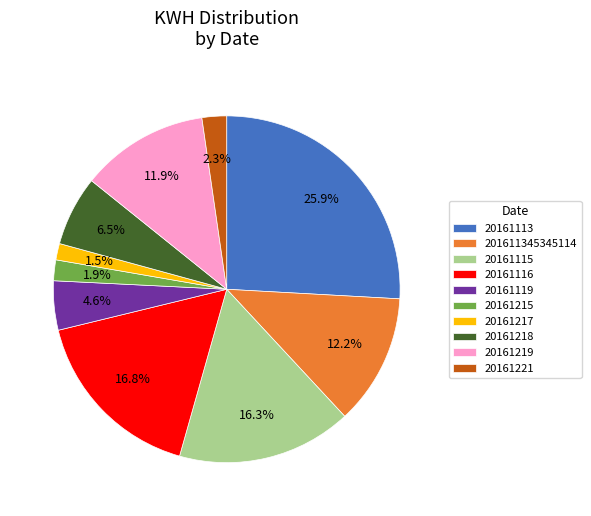

What is the largest slice in the pie chart?

20161113